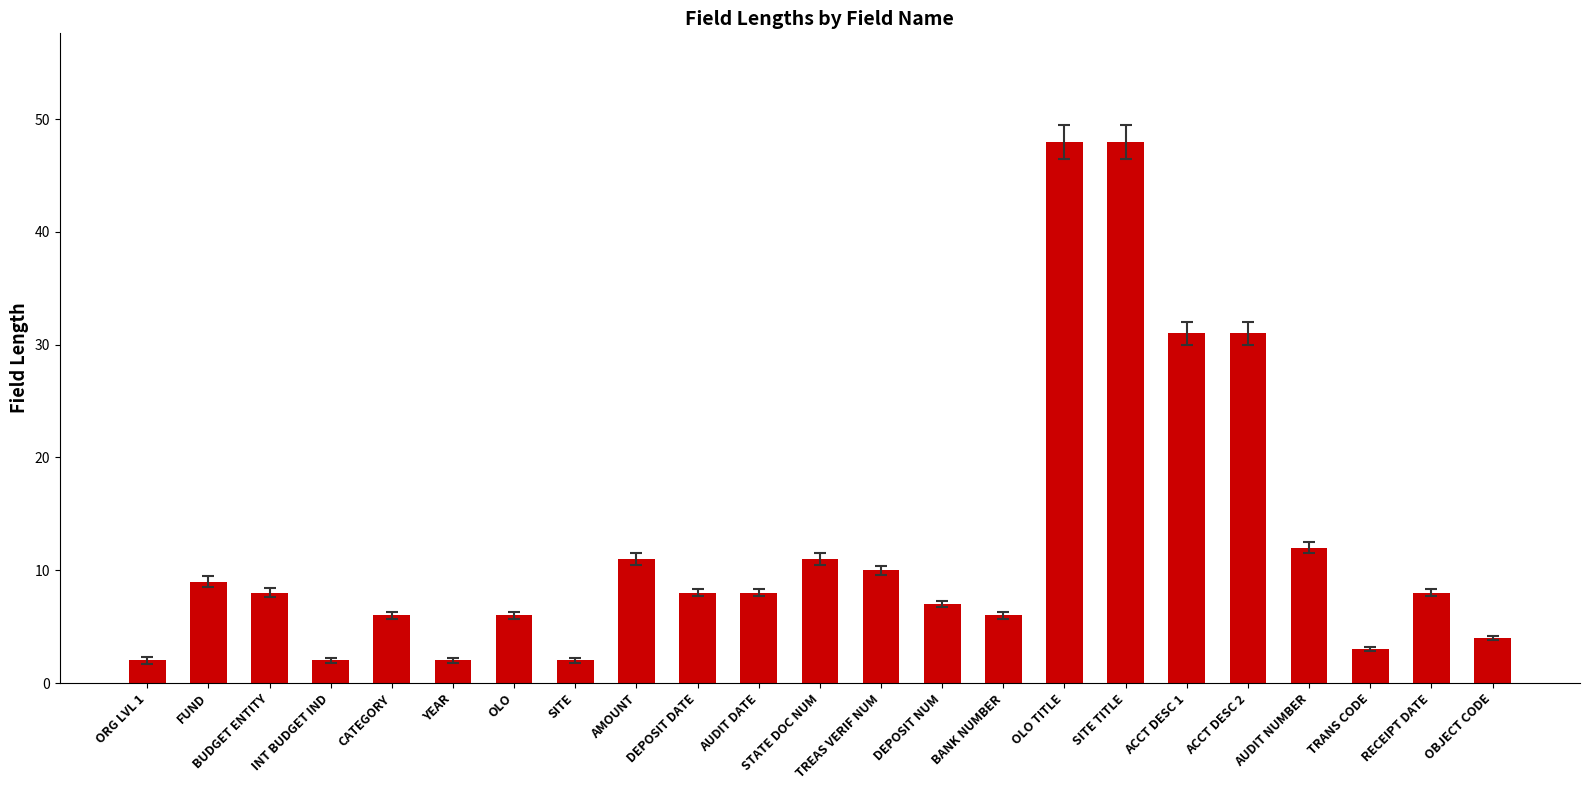

Which has a higher value, AUDIT NUMBER or ACCT DESC 1?

ACCT DESC 1